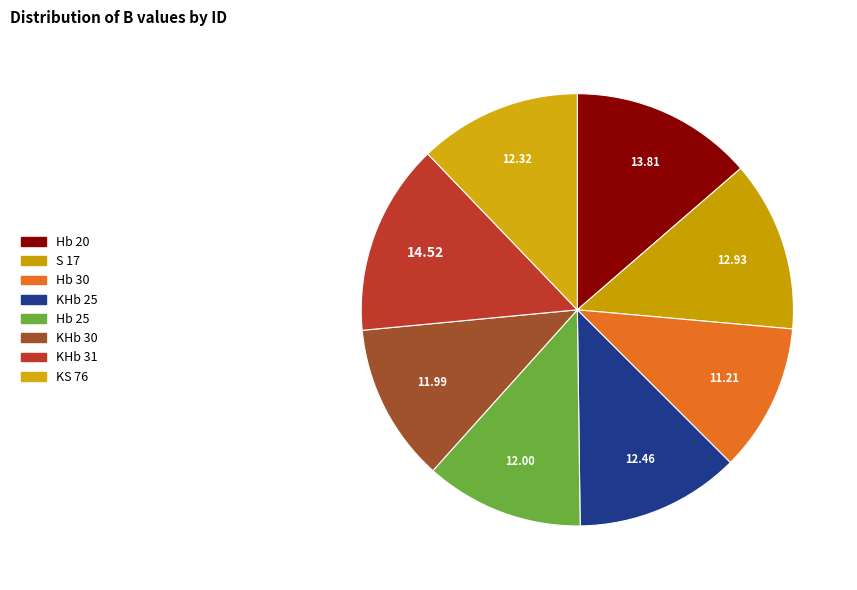

The Hb 25 slice represents 12% of the pie. True or false?

True